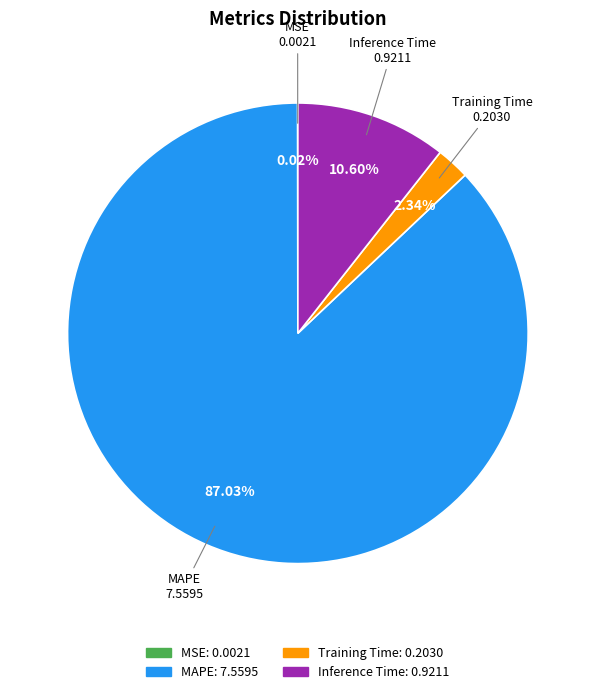

Is it true that Training Time is 2% of the pie?

True